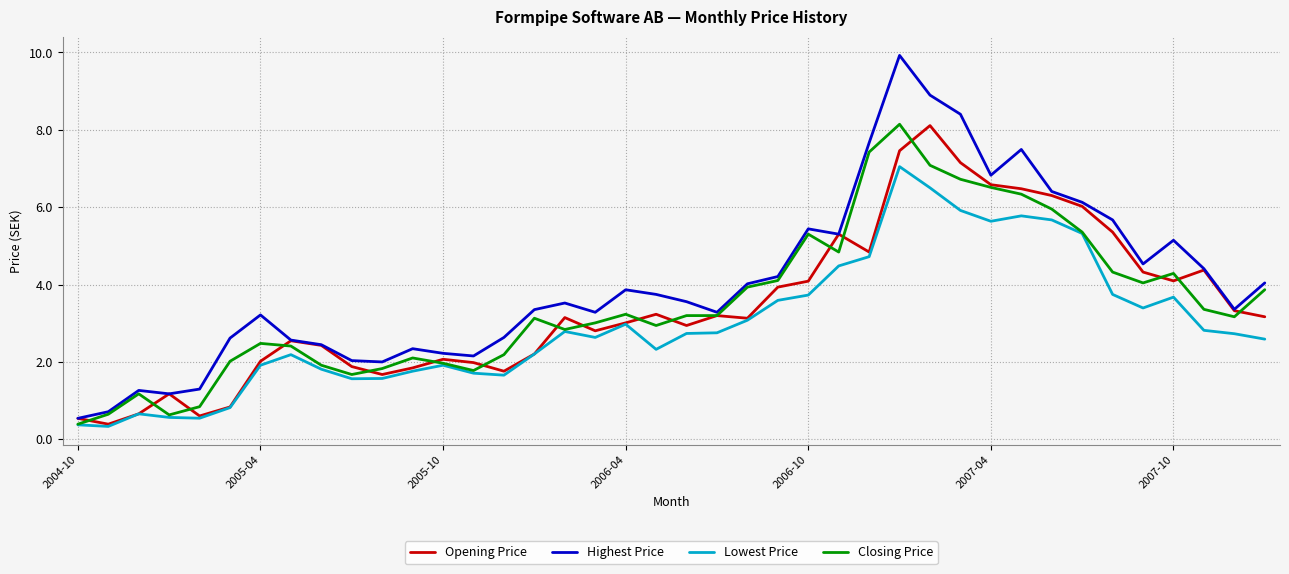

What is the maximum value for Lowest Price?

7.1